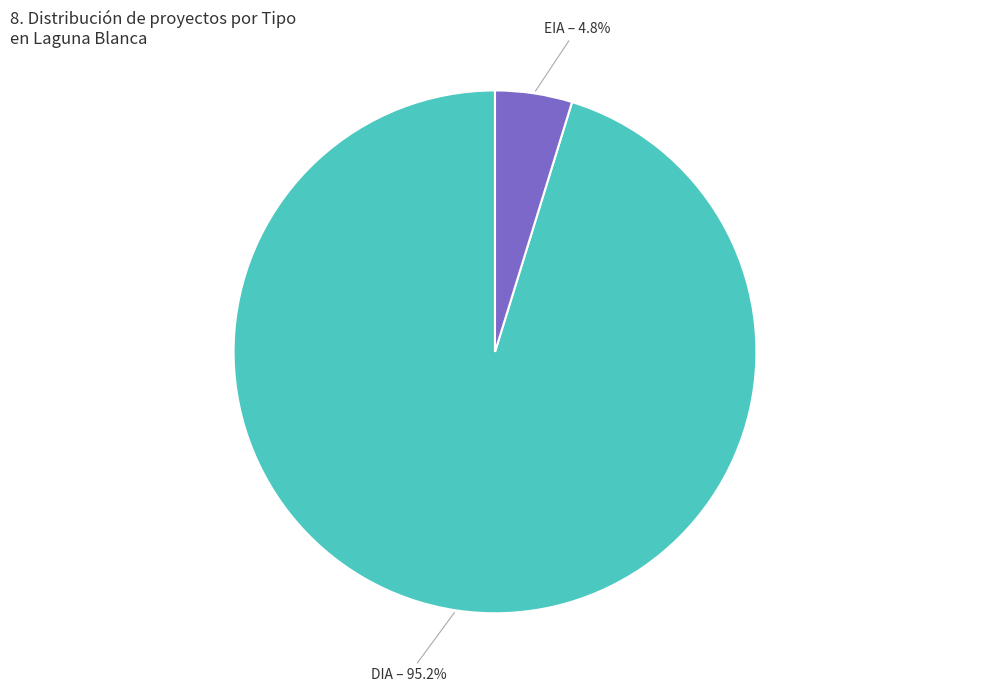

Does any single category account for the majority?

Yes